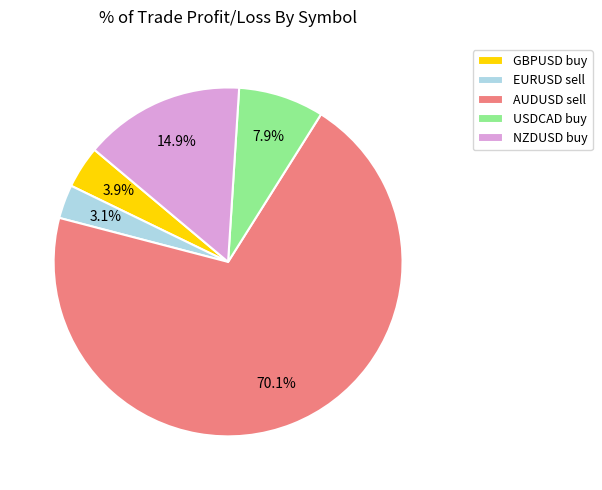

How much of the chart is everything except USDCAD buy?

92.1%